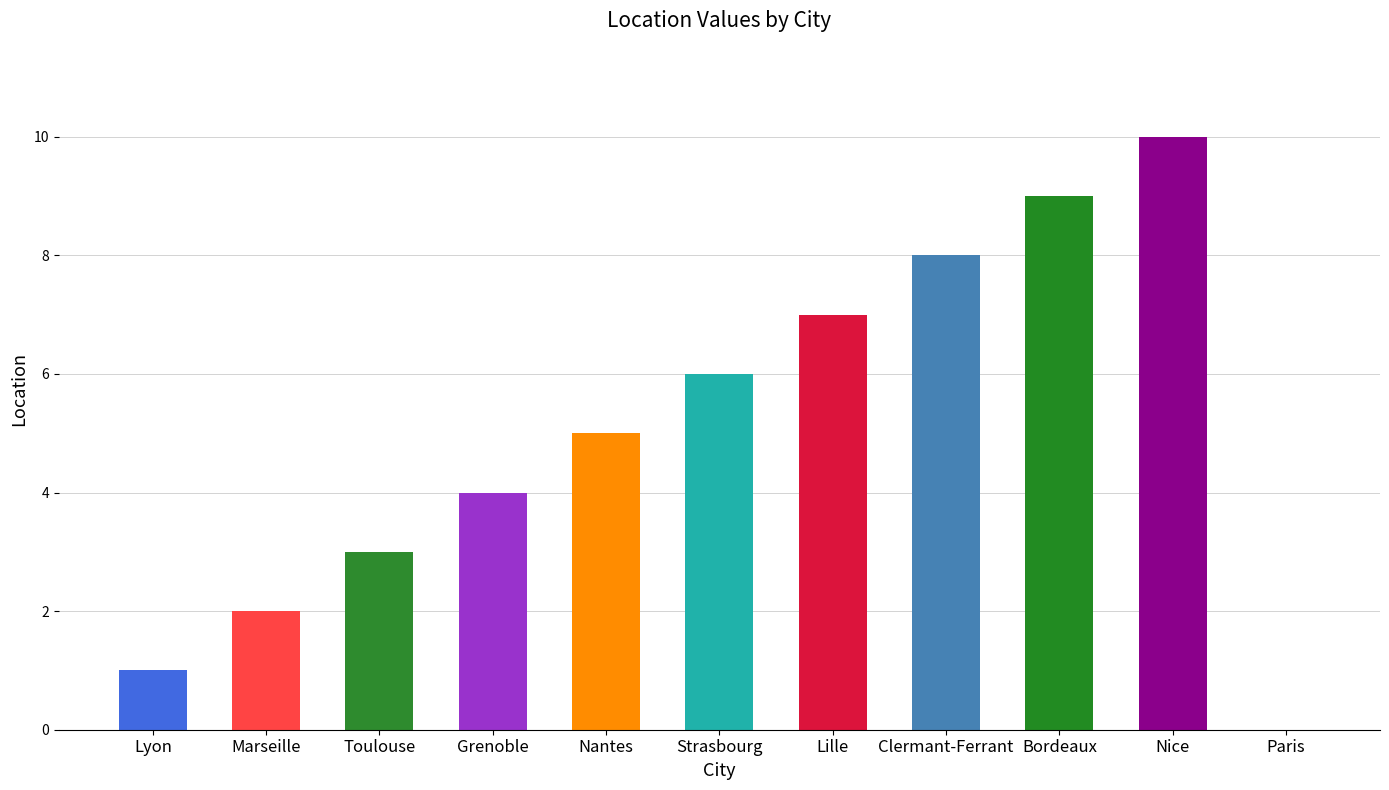

How many categories are shown in the chart?

11